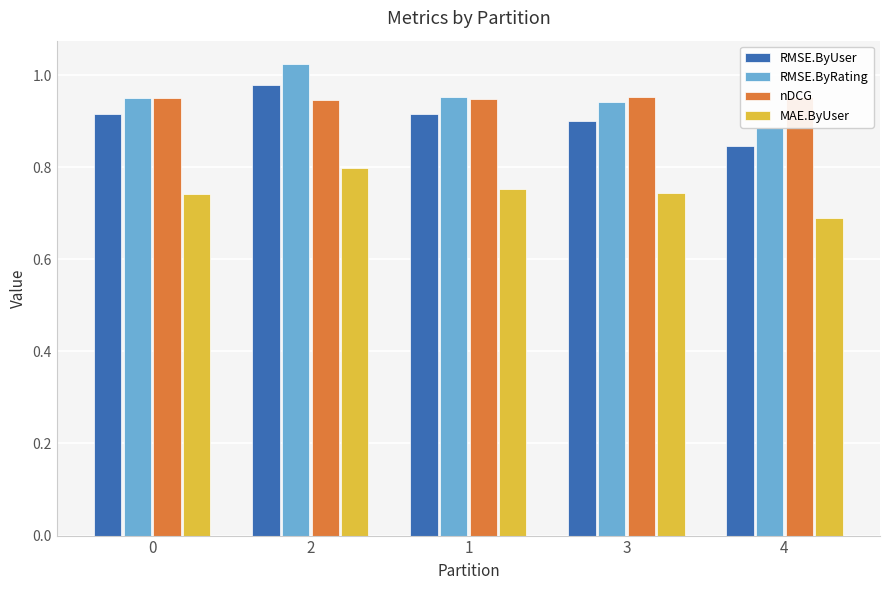

Reading right to left, list all the values displayed in this chart.

RMSE.ByUser: 4=0.8	3=0.9	1=0.9	2=1.0	0=0.9
RMSE.ByRating: 4=0.9	3=0.9	1=1.0	2=1.0	0=1.0
nDCG: 4=1.0	3=1.0	1=0.9	2=0.9	0=1.0
MAE.ByUser: 4=0.7	3=0.7	1=0.8	2=0.8	0=0.7